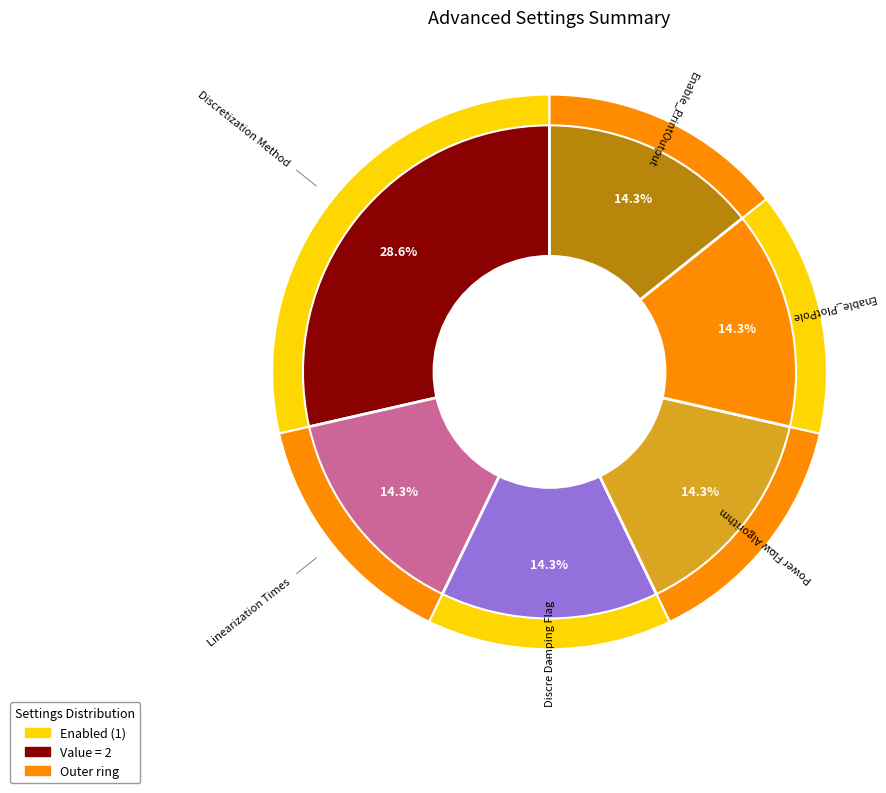

True or false: Linearization Times accounts for 14% of the total.

True